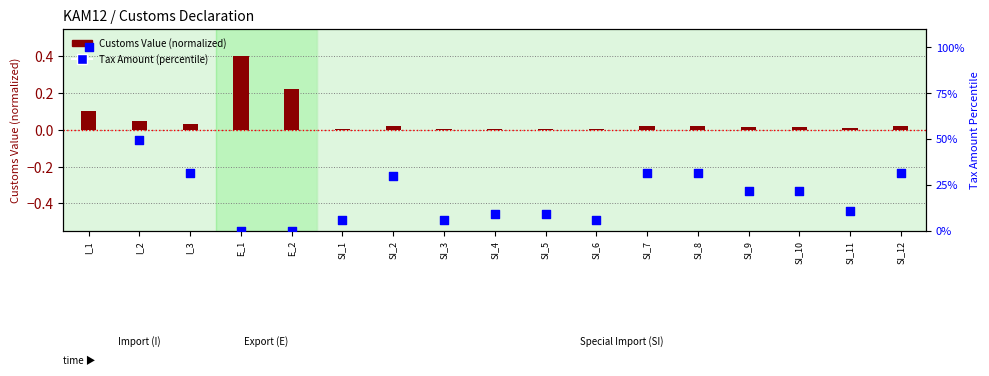

Which has a higher value, I_1 or SI_9?

I_1